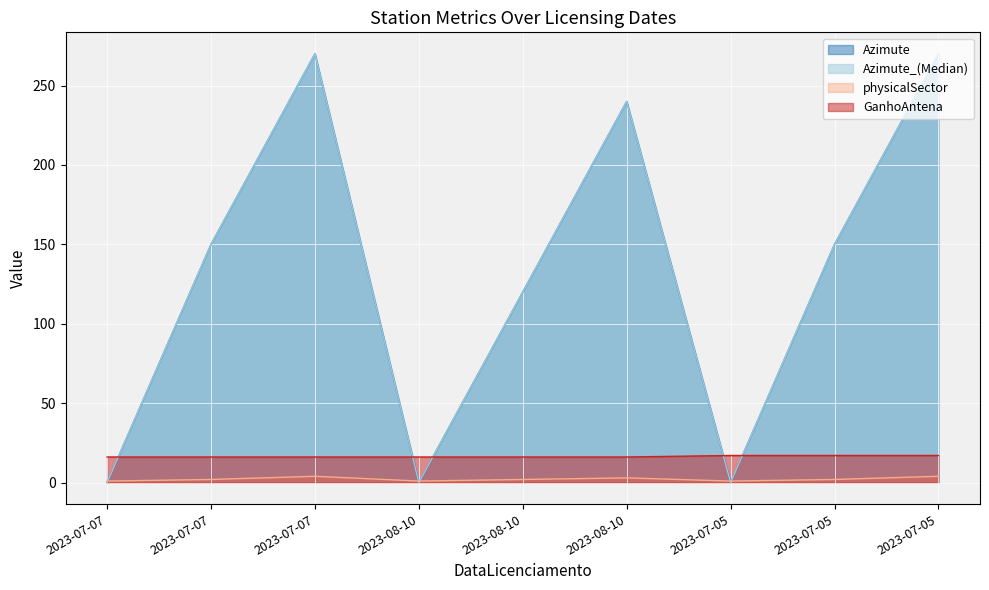

The GanhoAntena series shows 8.0 at 2023-08-10. True or false?

False